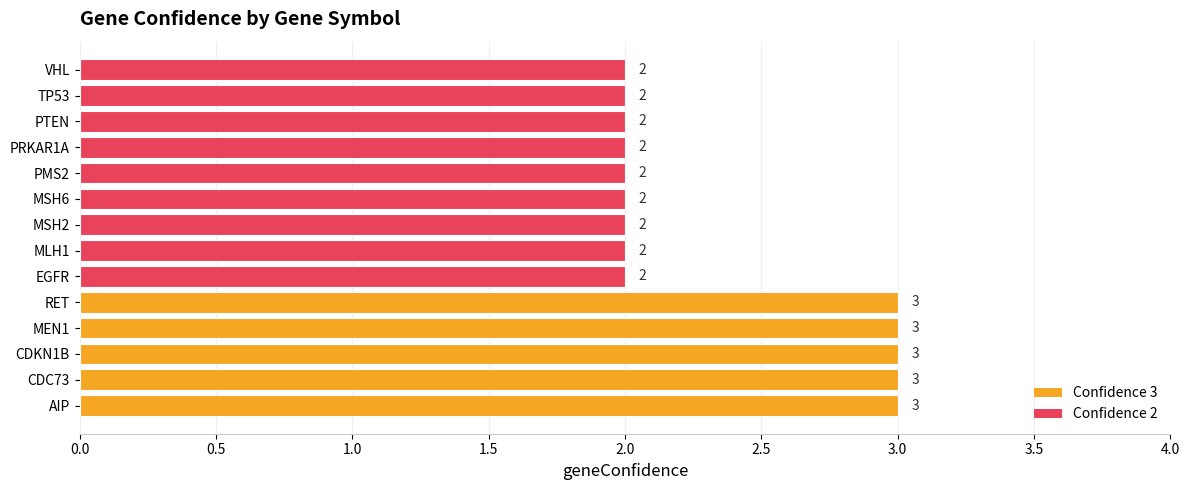

The chart shows a value of 3 at VHL. True or false?

False